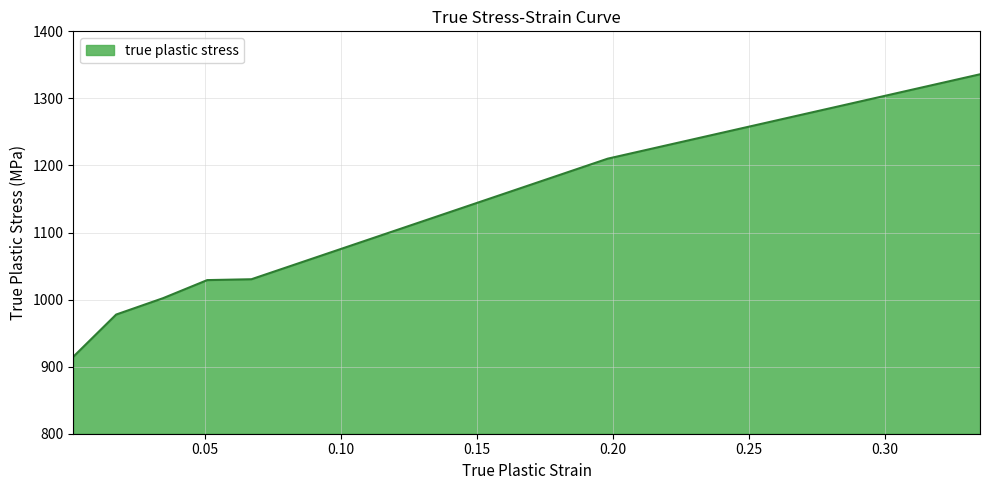

What is the difference between the second highest and minimum values?

295.3